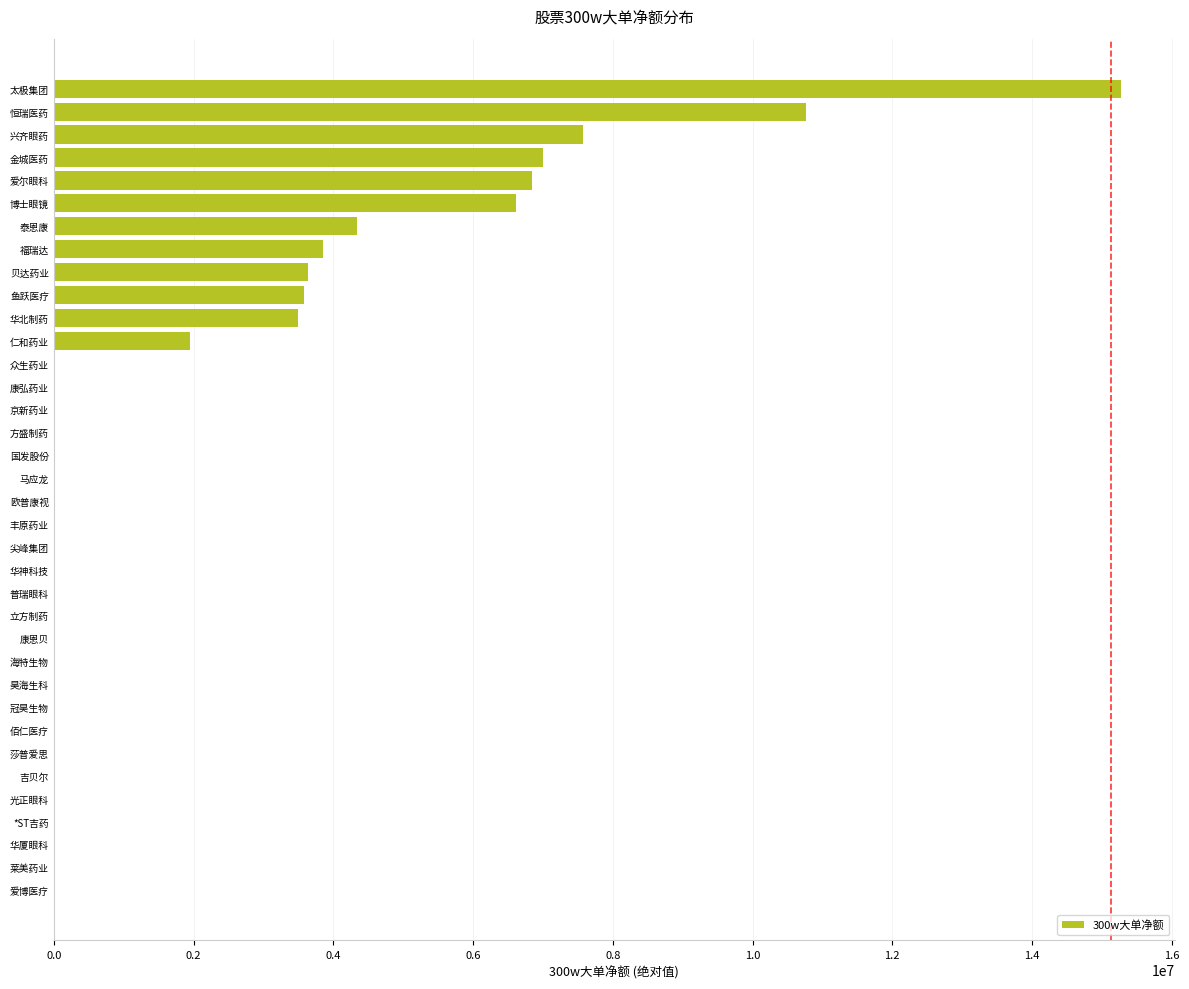

The value at 贝达药业 is 3633433. True or false?

True